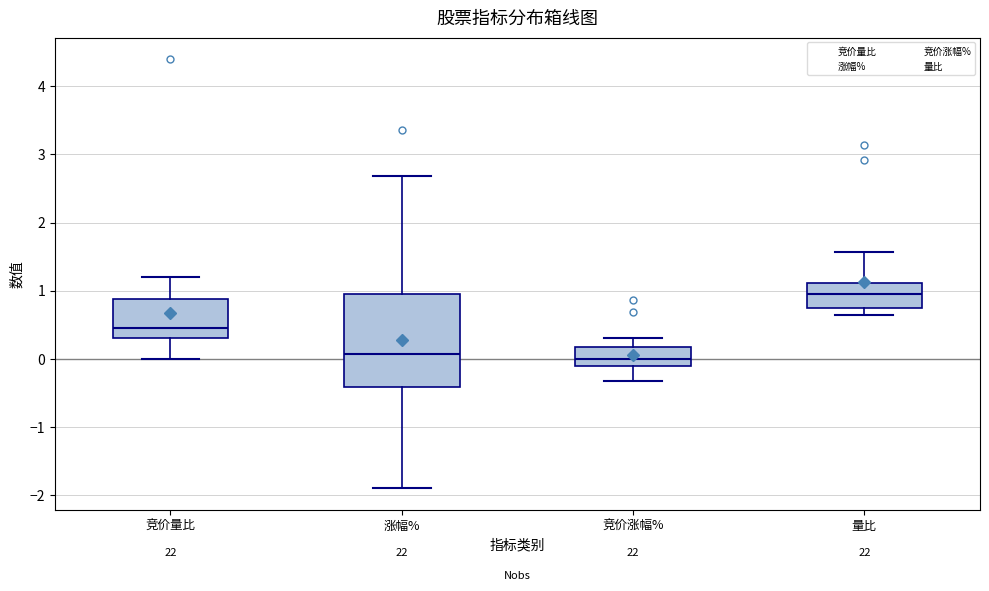

Which box is the tallest, from its lower edge to its upper edge?

涨幅%